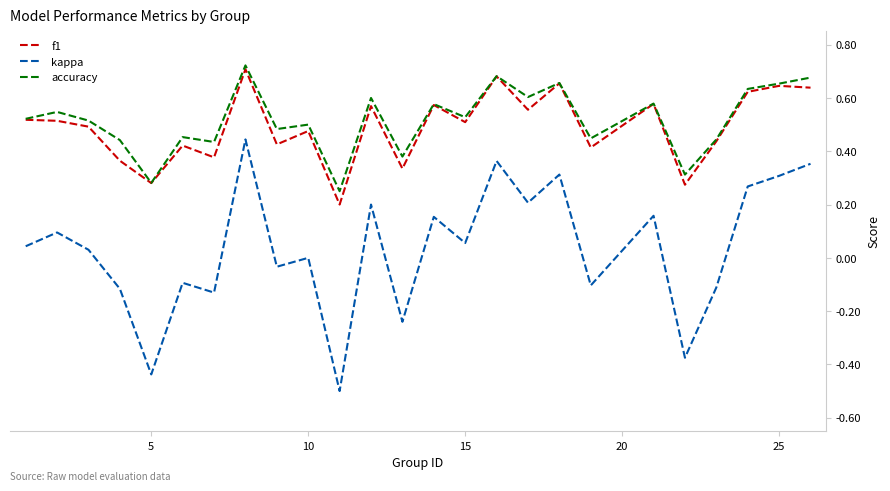

What is the difference between the second highest and second lowest values in the kappa series?

0.8